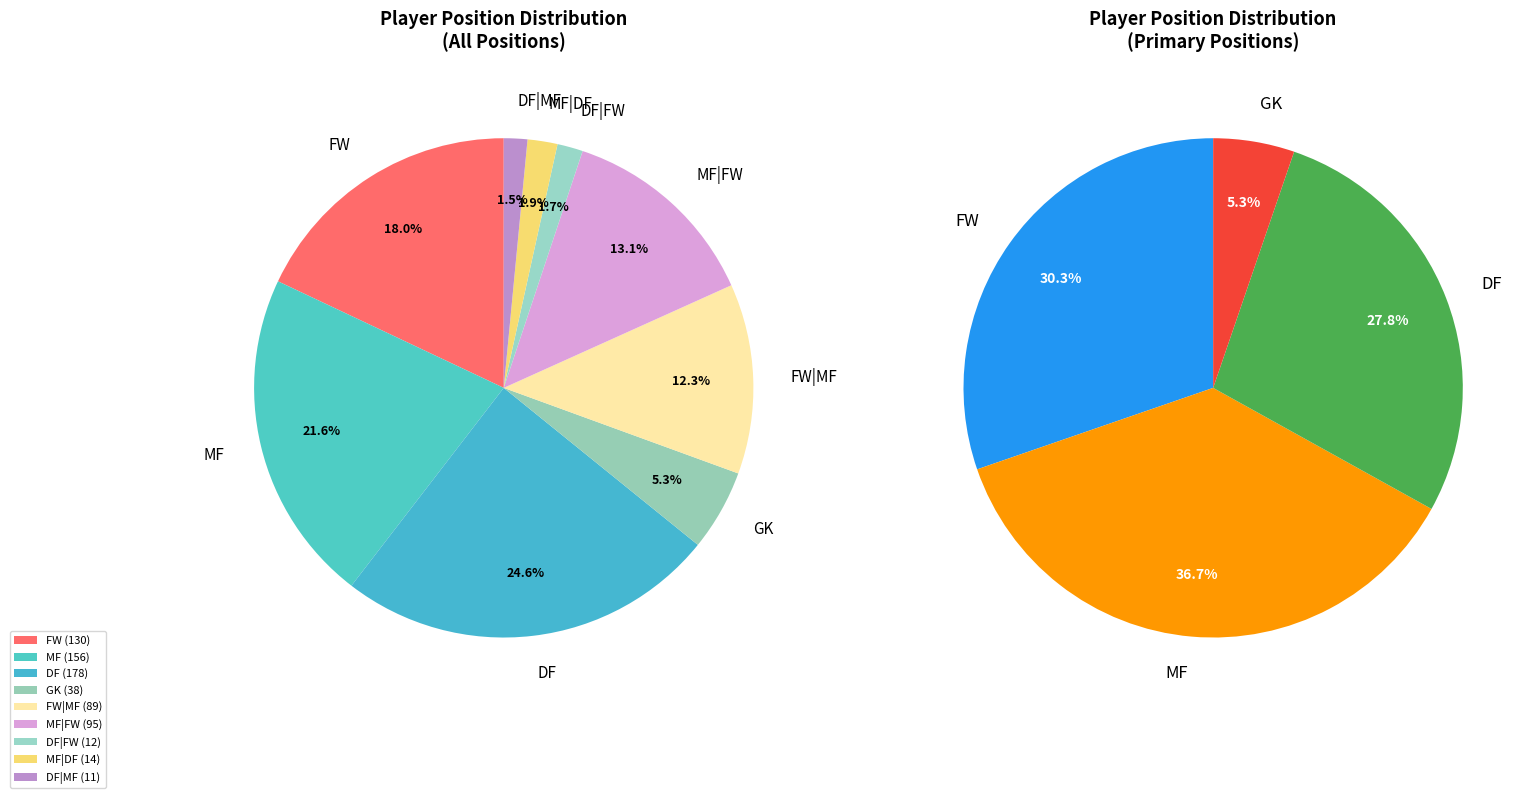

The DF|MF slice represents 2% of the pie. True or false?

True